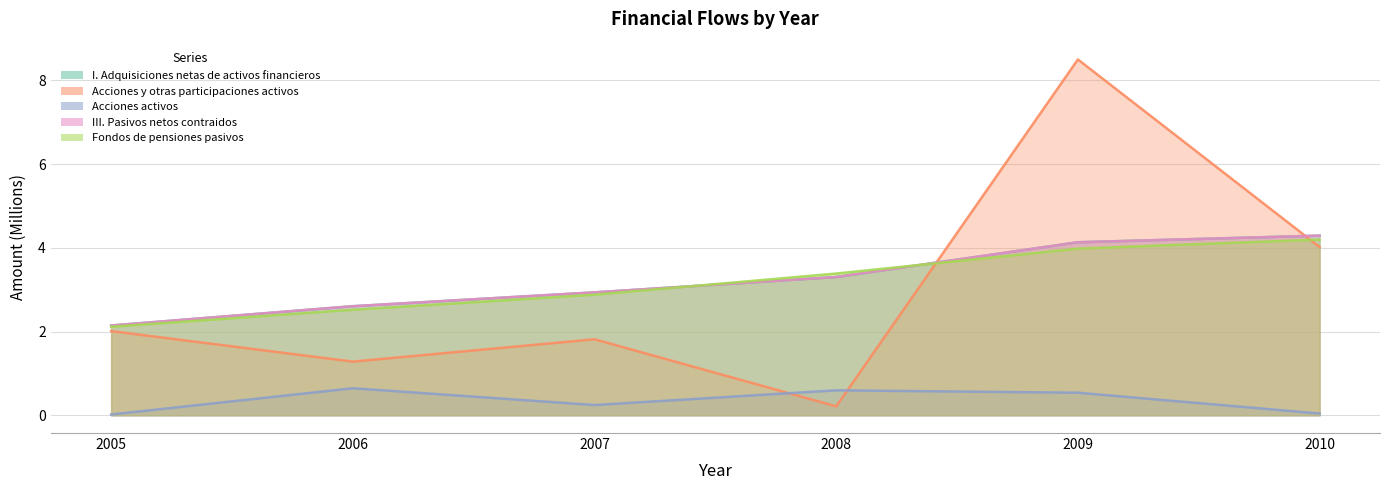

At which label is Fondos de pensiones pasivos closest to 3?

2007